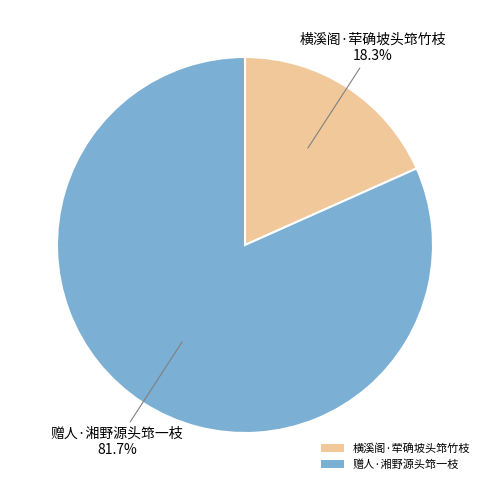

The 横溪阁·荦确坡头筇竹枝 slice represents 33% of the pie. True or false?

False